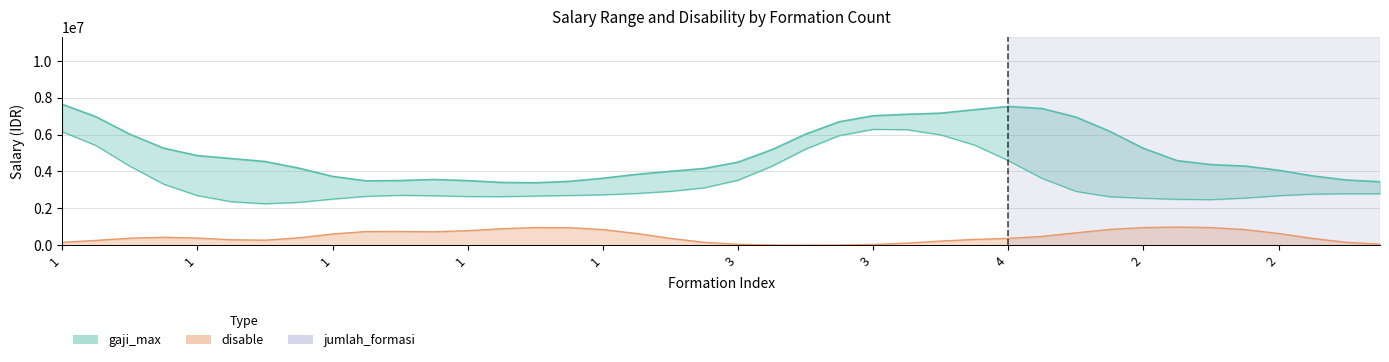

How many interior local valleys does the gaji_min series have?

3